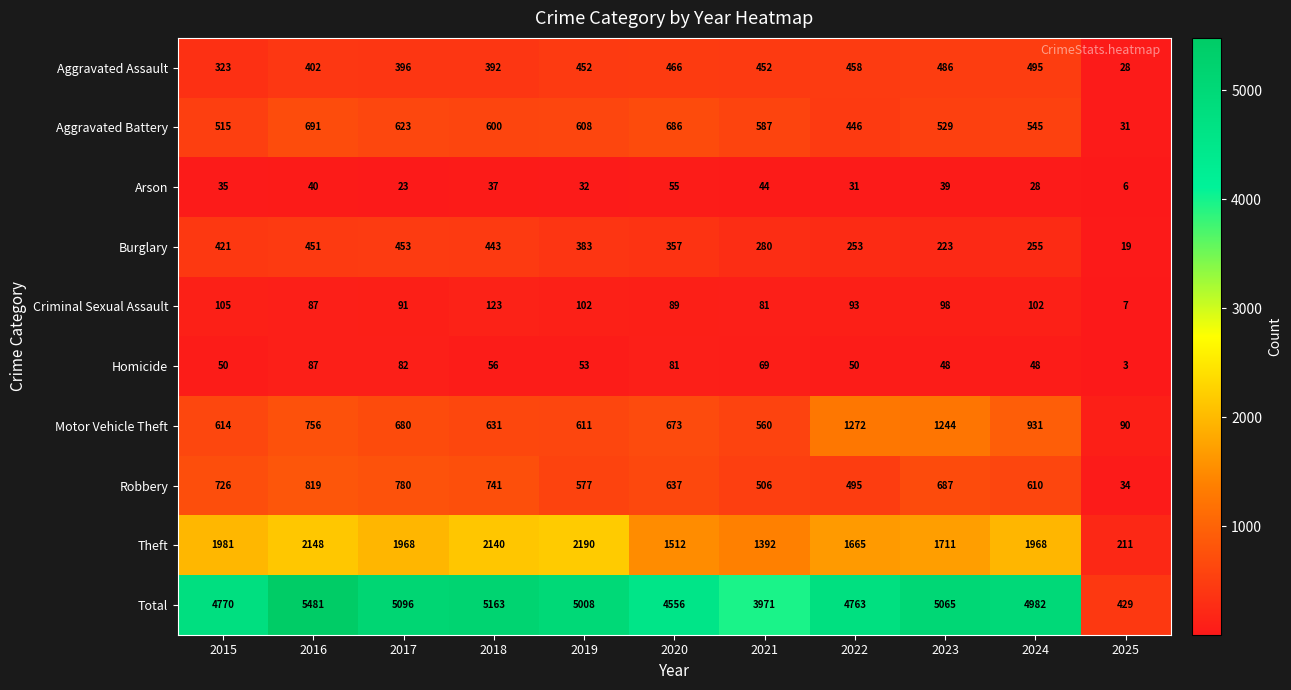

True or false: Theft has a value of 3638 at 2018.

False